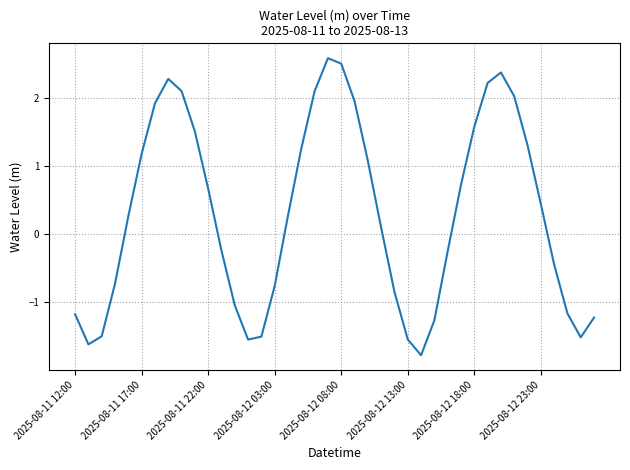

What is the minimum value shown in the chart?

-1.8